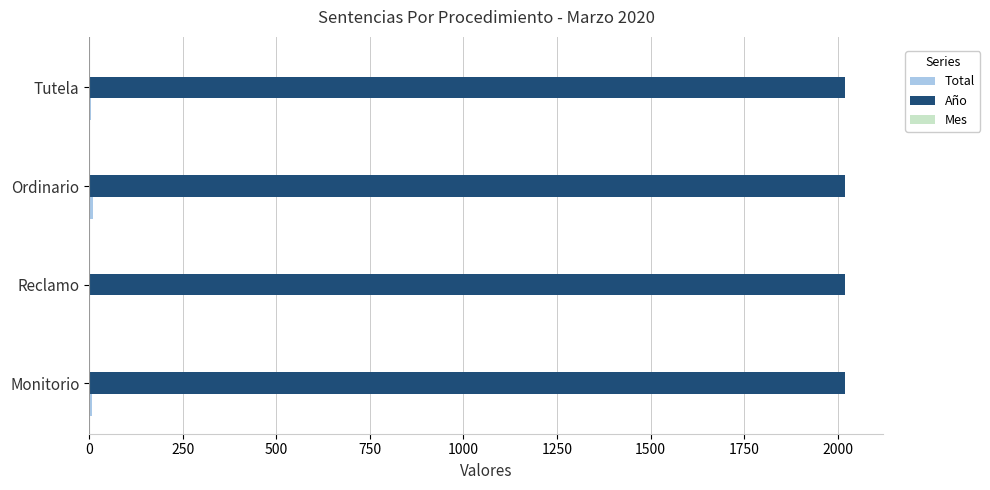

The Año series shows 2776 at Ordinario. True or false?

False